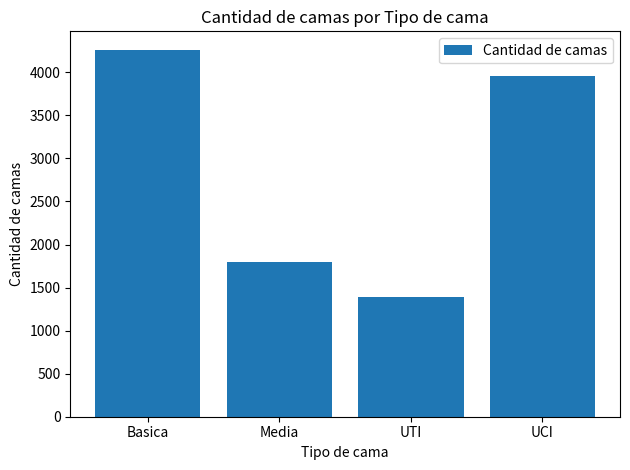

Read the value at UCI.

3956